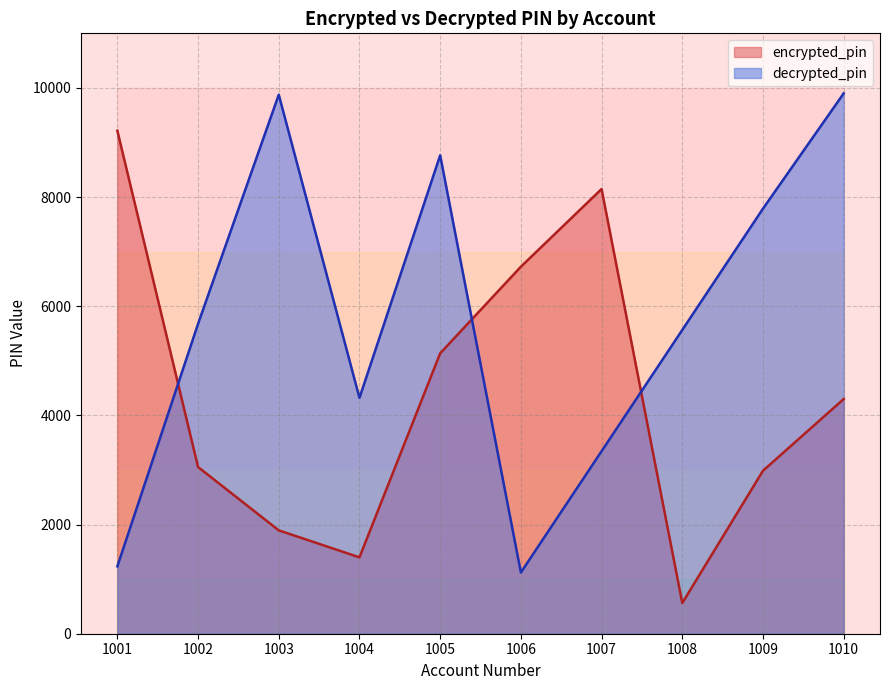

What is the value of the decrypted_pin point at the 7th from the left?

3344